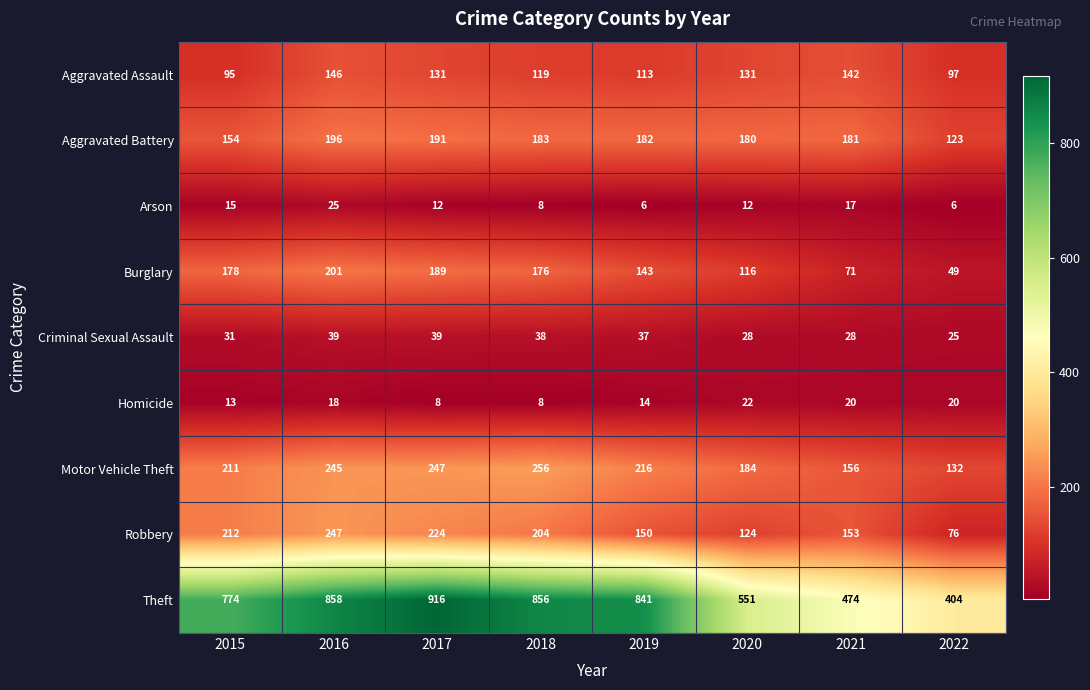

True or false: Robbery has a value of 327 at 2016.

False